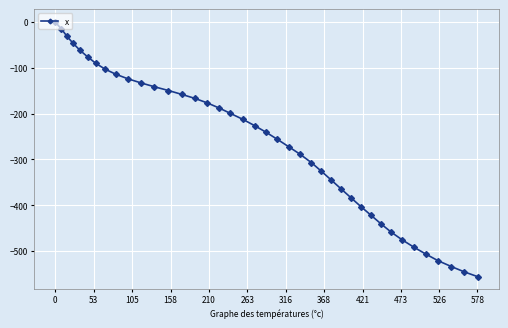

What is the difference between the maximum and minimum values?

556.1